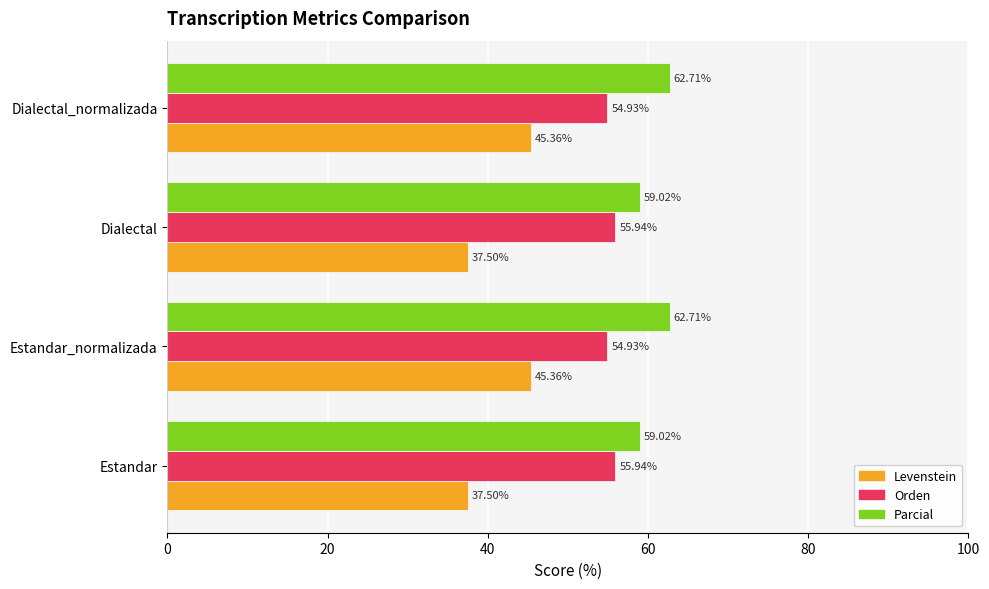

Between Dialectal and Dialectal_normalizada, which series saw the biggest shift?

Levenstein